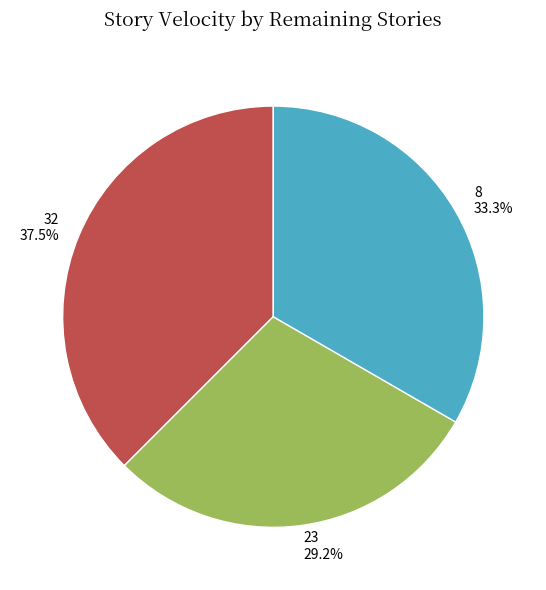

Does any single category account for the majority?

No